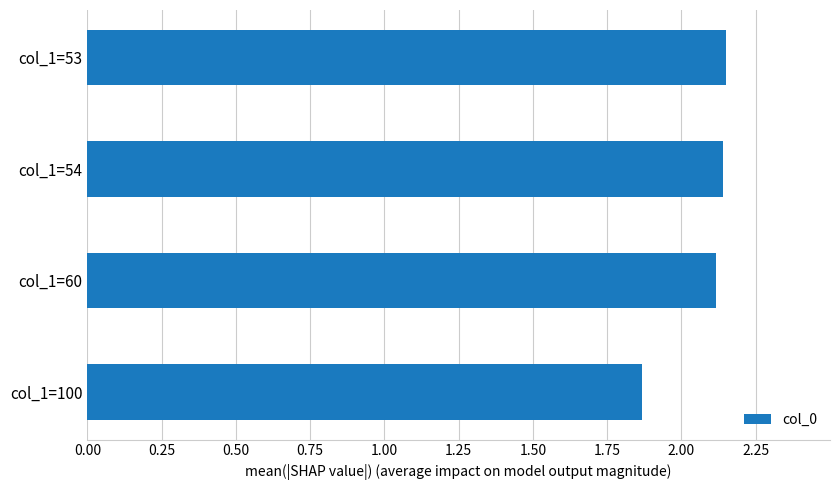

What is the difference between the second highest and minimum values?

0.3